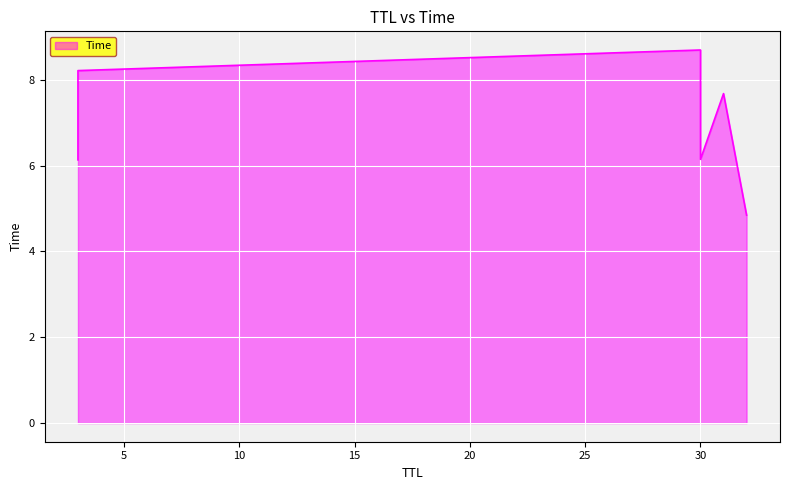

Read the value at 3.

6.1